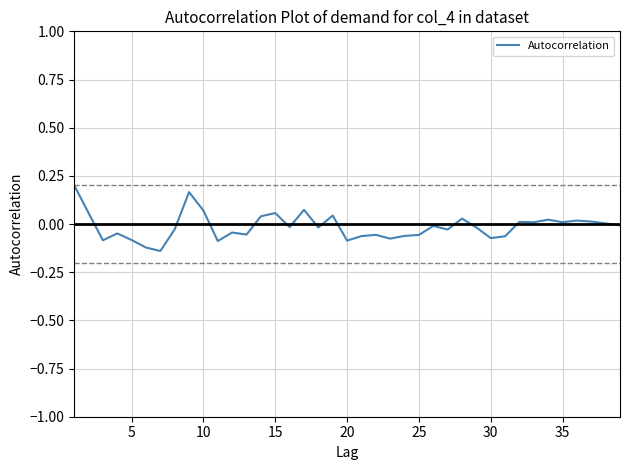

What is the difference between the maximum and minimum values?

0.3